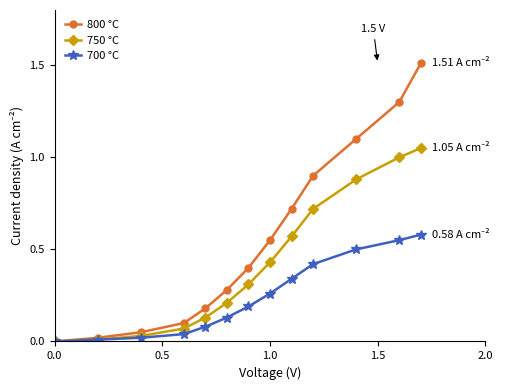

Which series has the largest total across all categories?

800 °C